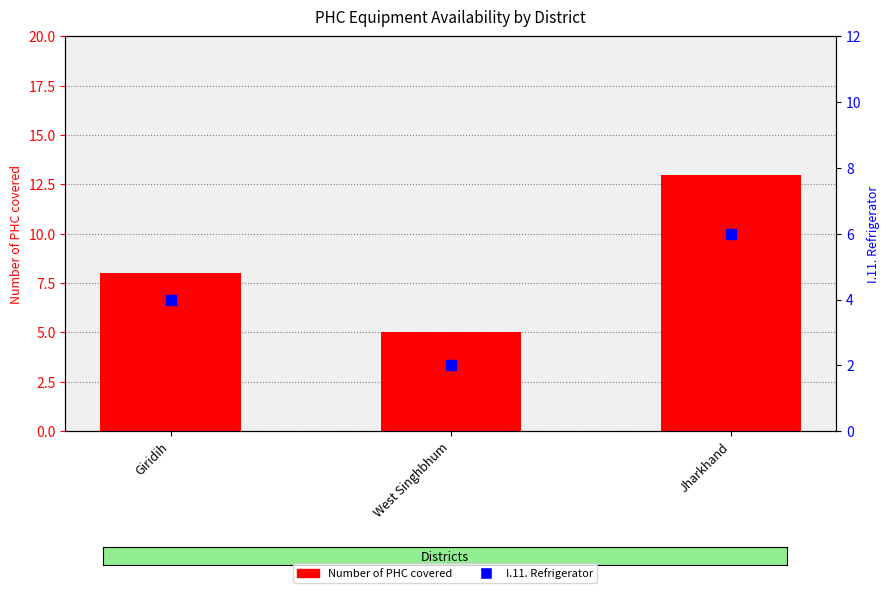

What are all the series names shown in the legend?

Number of PHC covered, I.11. Refrigerator